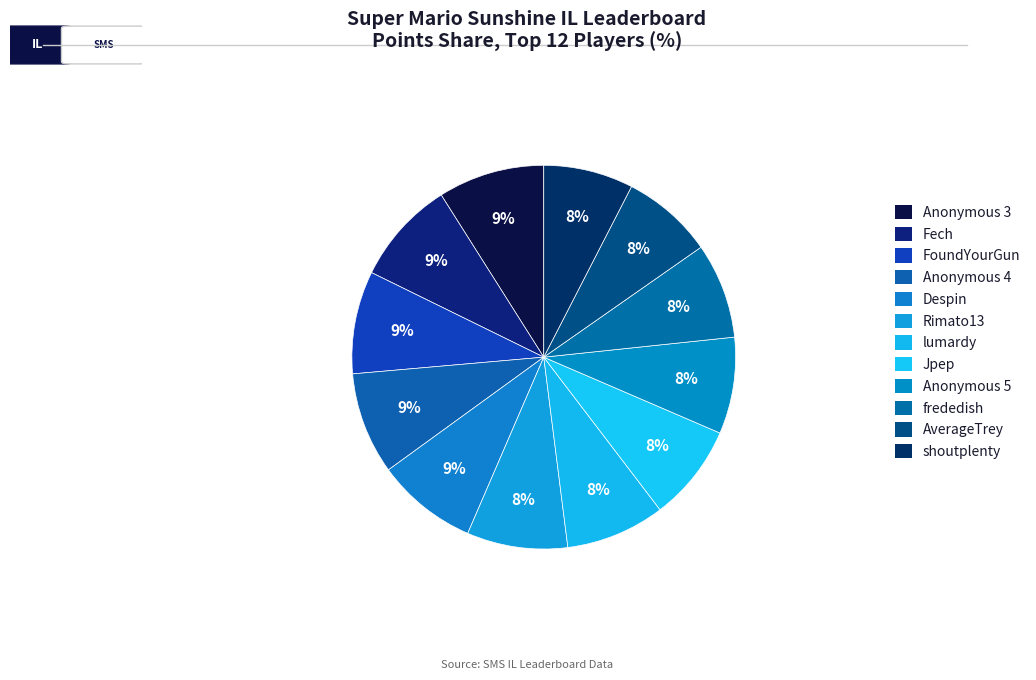

Count the number of slices in the pie.

12